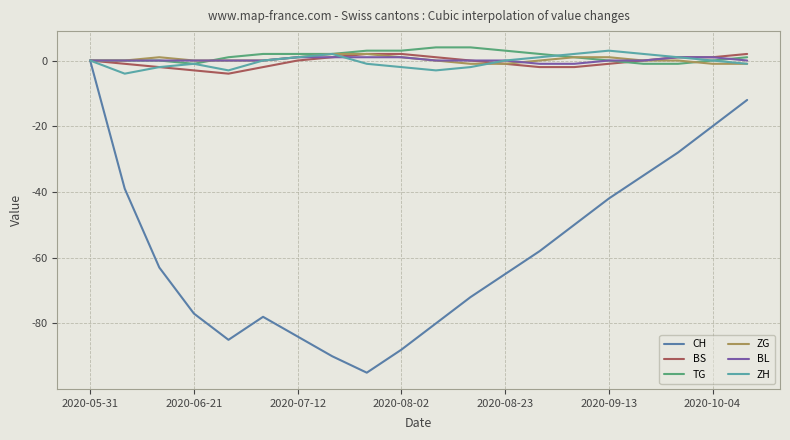

Which series has the largest range (max minus min)?

CH